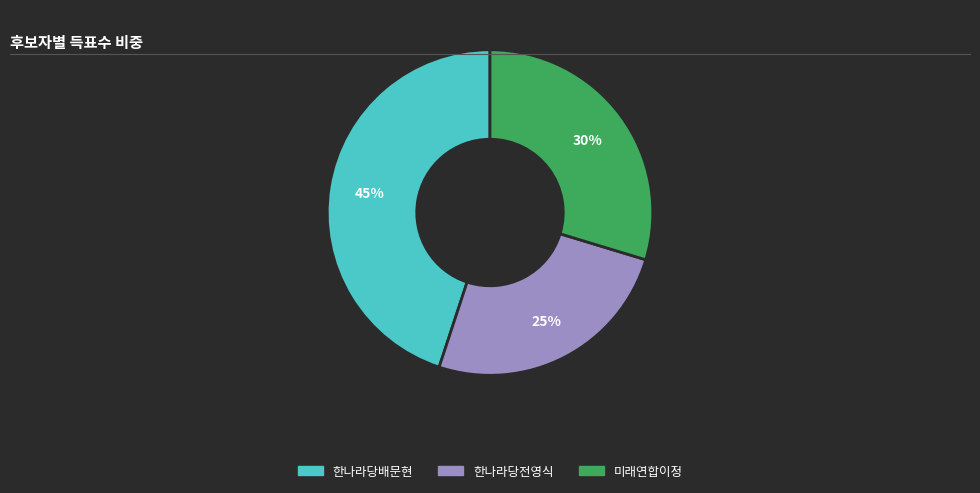

Is it true that 한나라당배문현 is 45% of the pie?

True